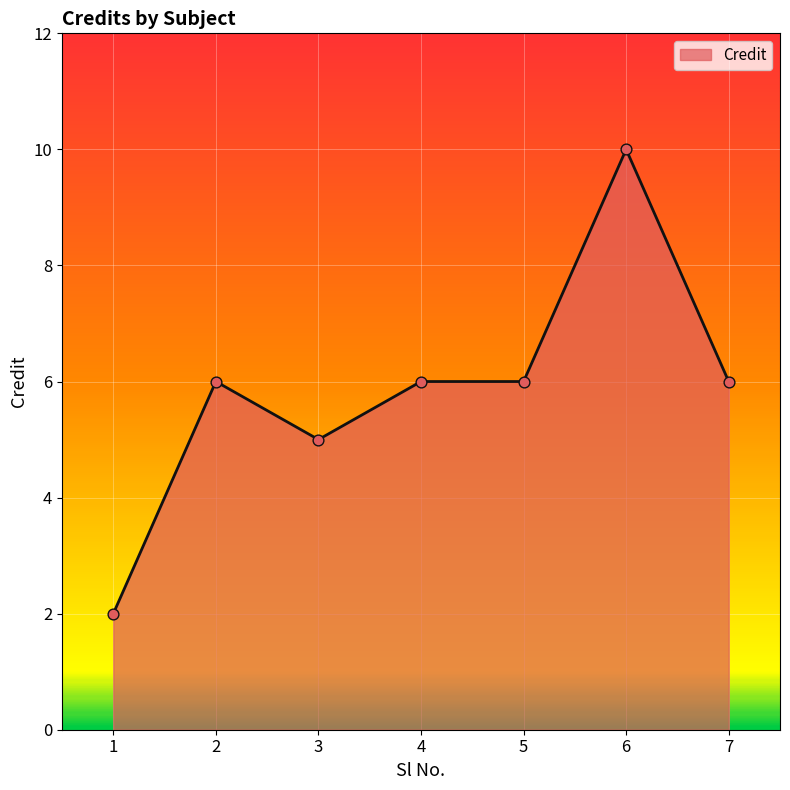

What is the change in value from 6 to 7?

-4